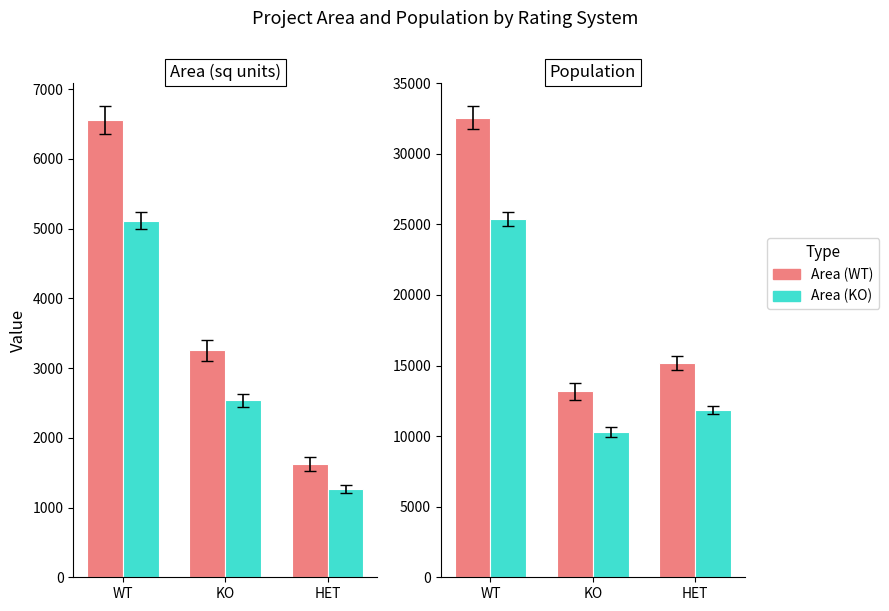

Are the bars grouped side by side (vs. stacked)?

Yes